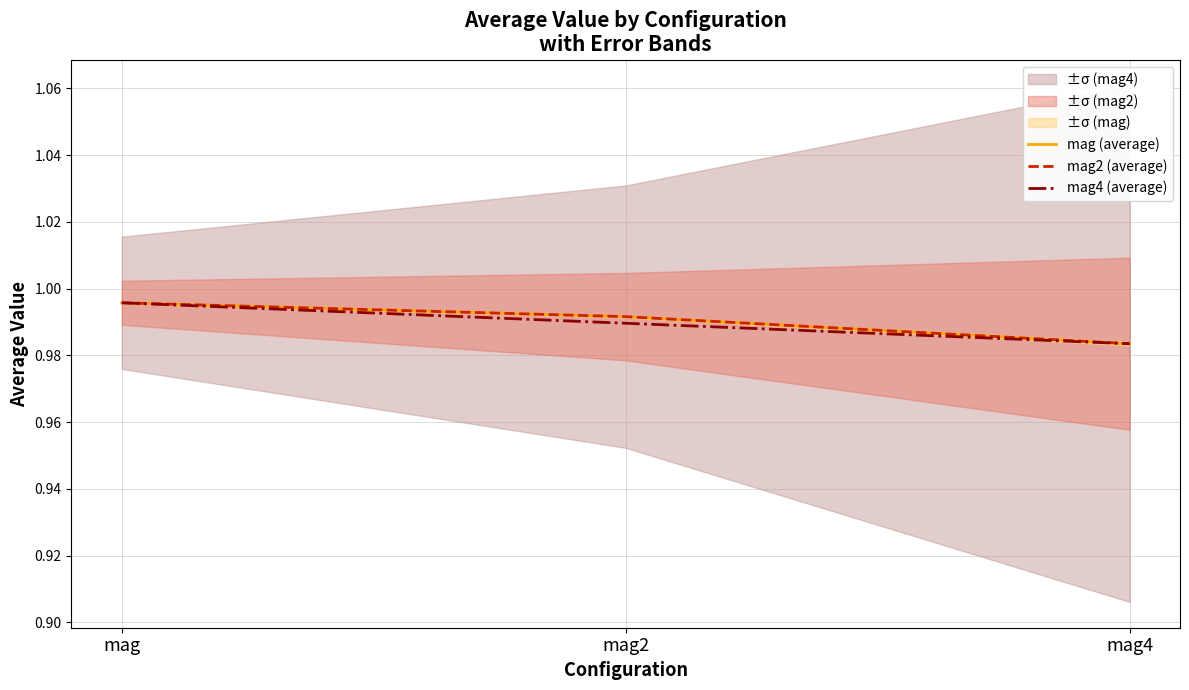

What is the maximum value shown in the chart?

1.0